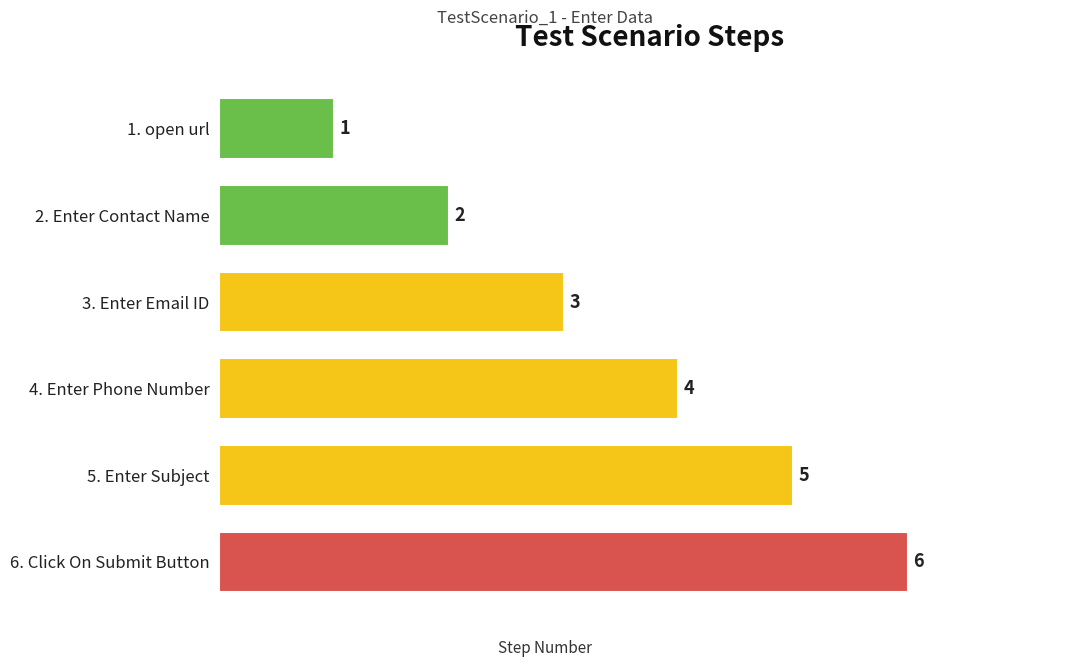

What is the average value?

4